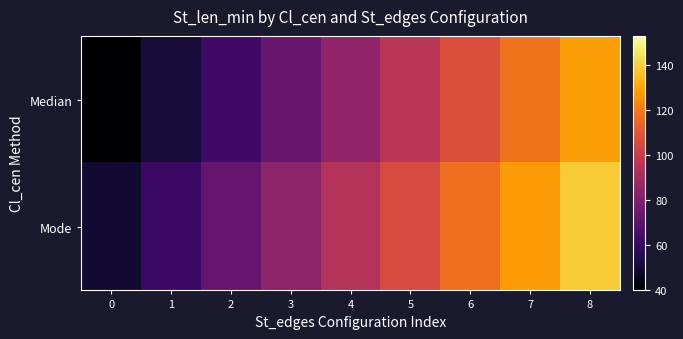

List the series in order of their peak value, highest first.

Mode, Median